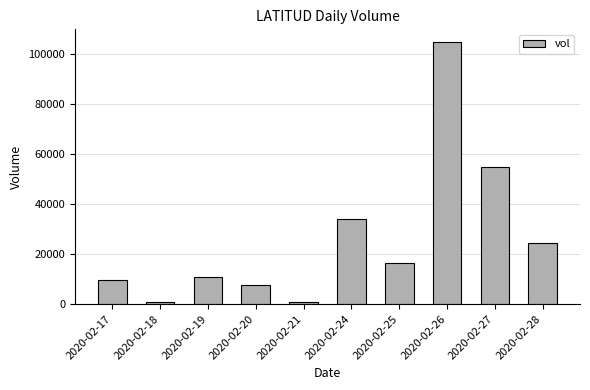

True or false: the data shows 21620 at 2020-02-25.

False